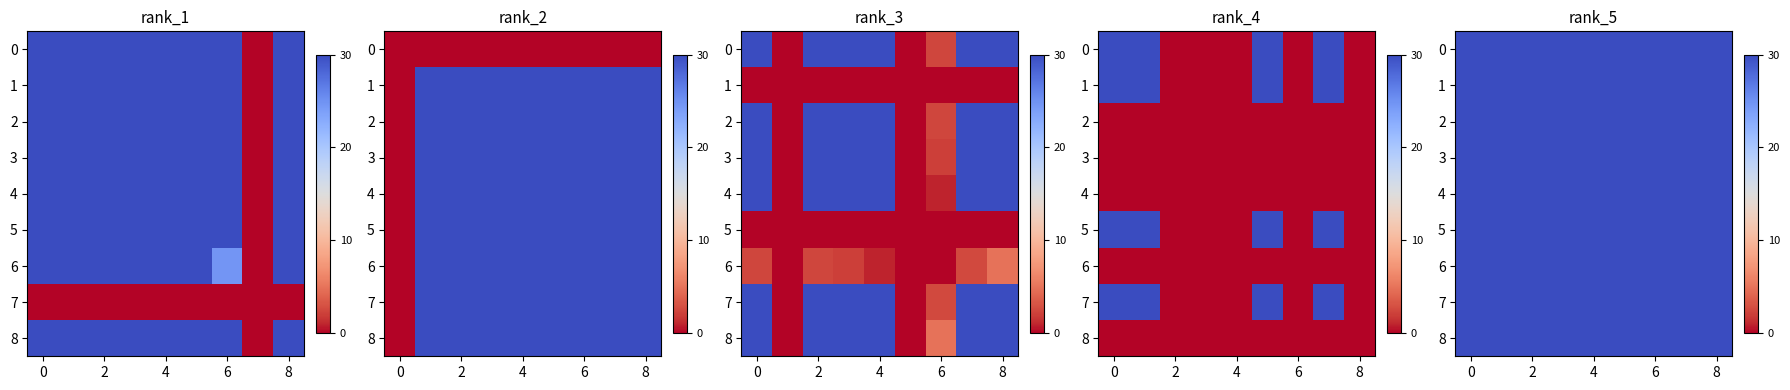

How many categories are shown in the chart?

9